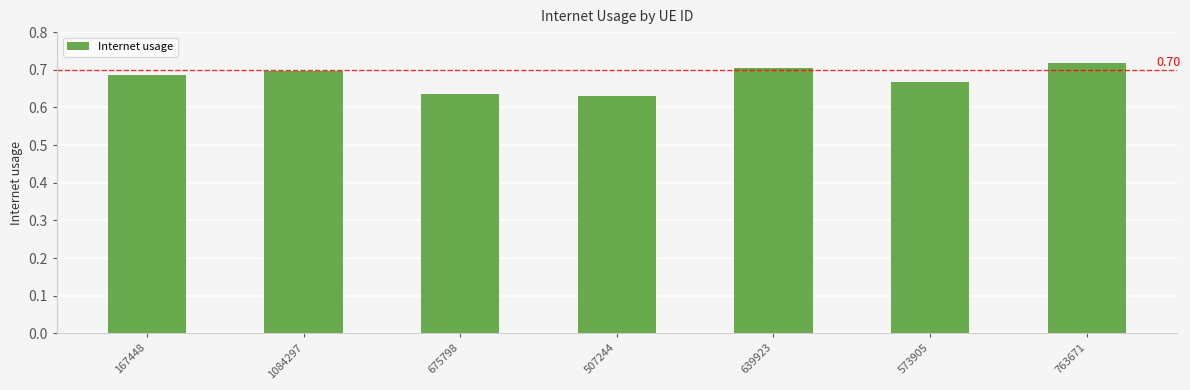

What is the sum of all values?

4.7